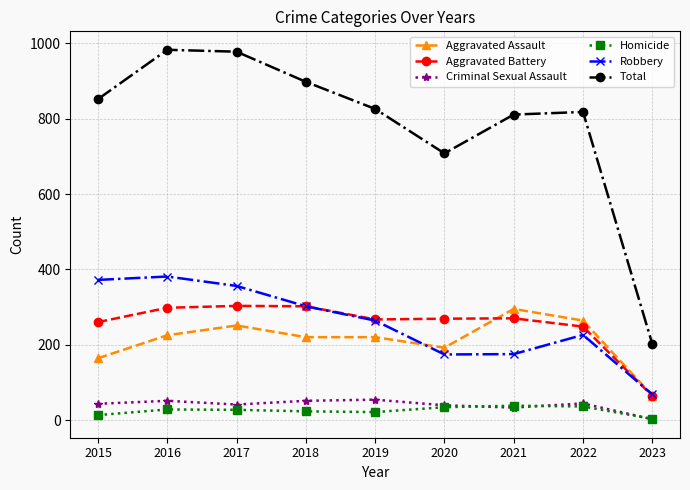

Where does the Aggravated Assault series first go above 220?

2016